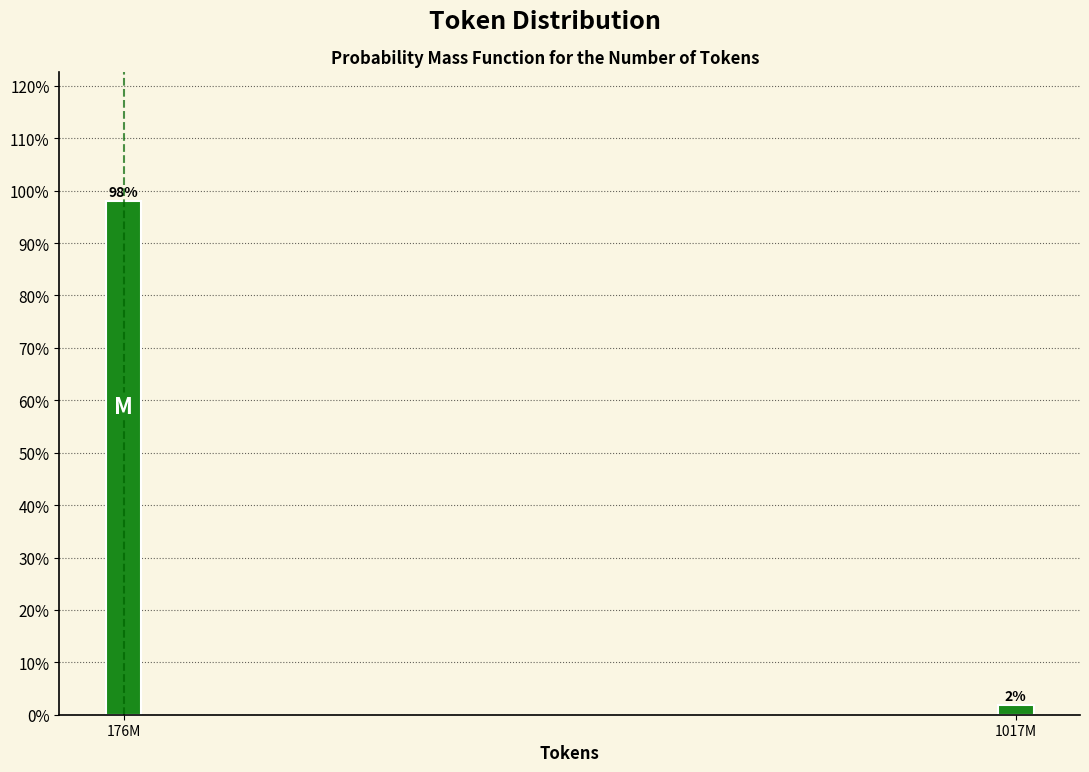

Where does the data first go above 98?

176M